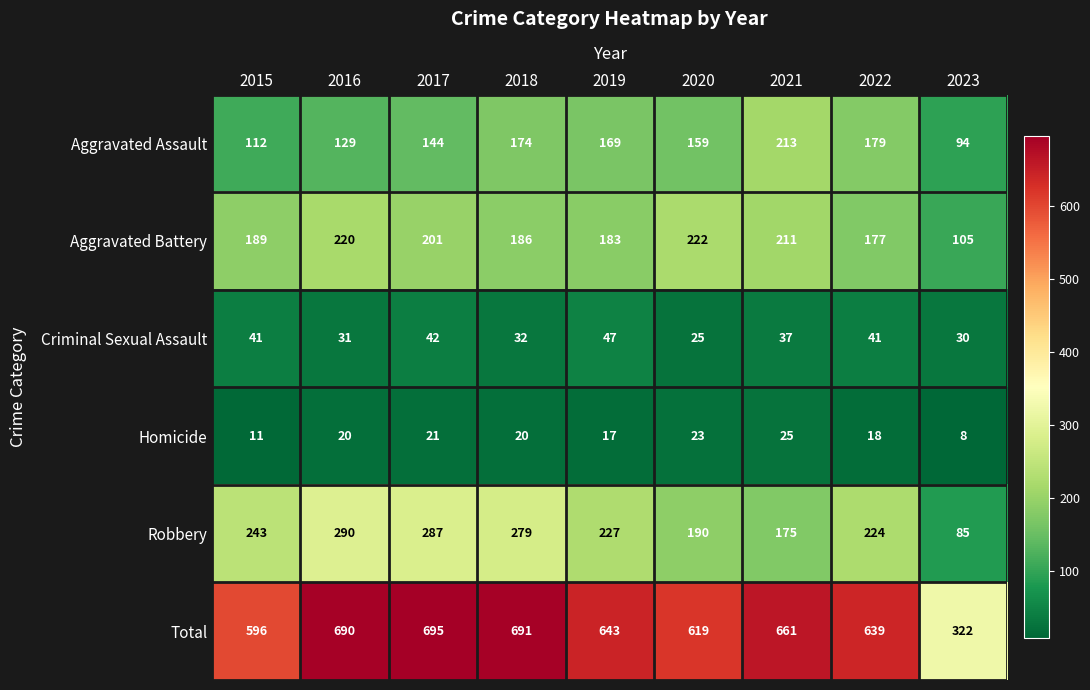

Is it true that Total equals 369 at 2018?

False